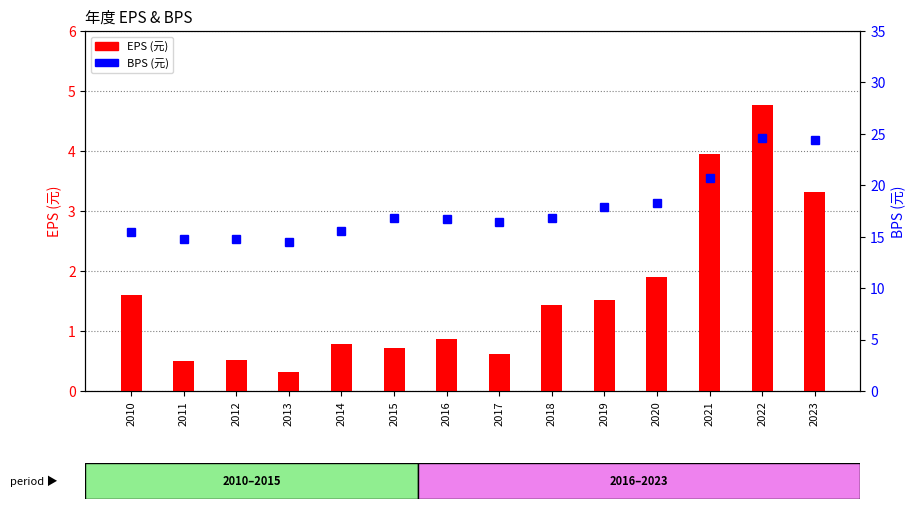

What is the maximum value shown in the chart?

24.6